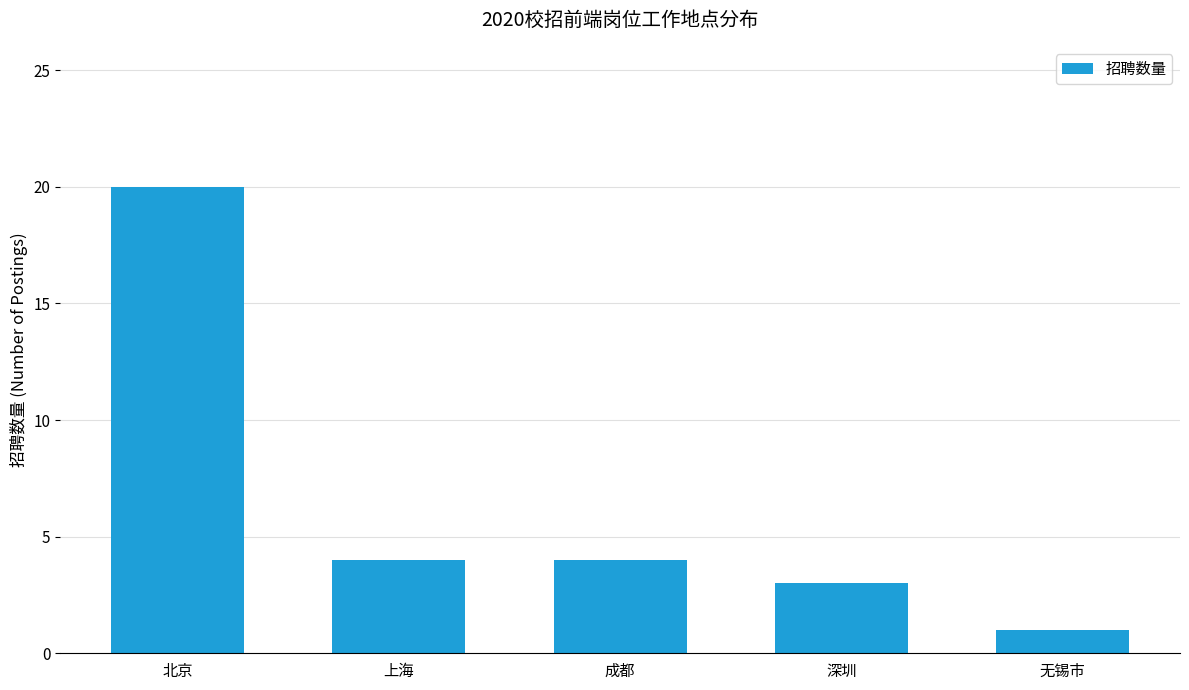

Which has a higher value, 无锡市 or 上海?

上海